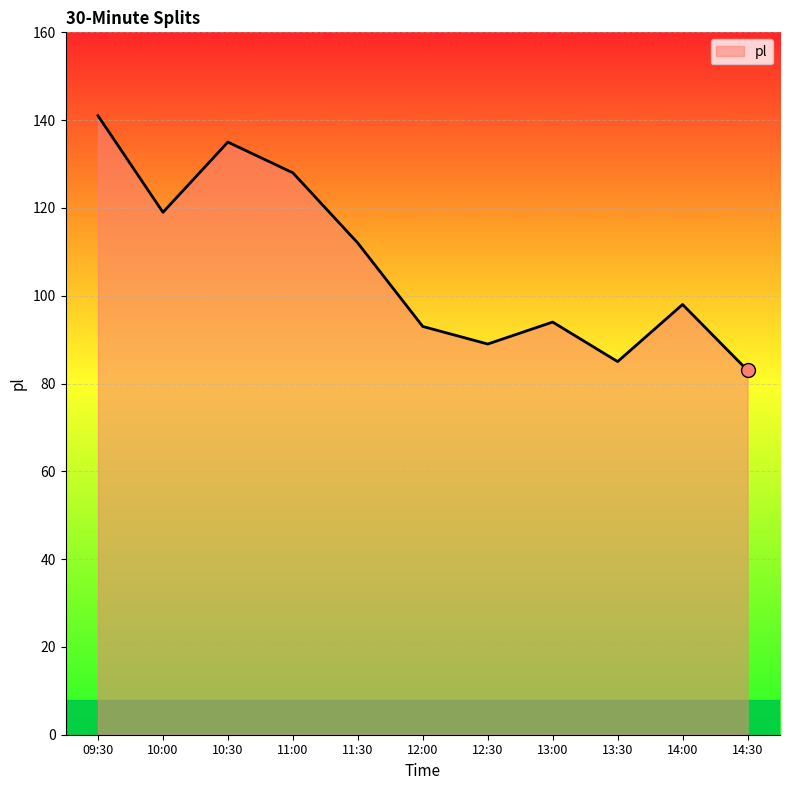

How many categories are shown in the chart?

11